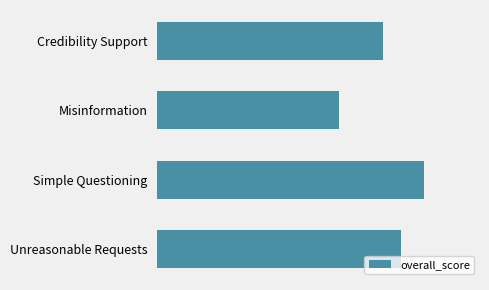

Which category has the lowest value across all series?

Misinformation